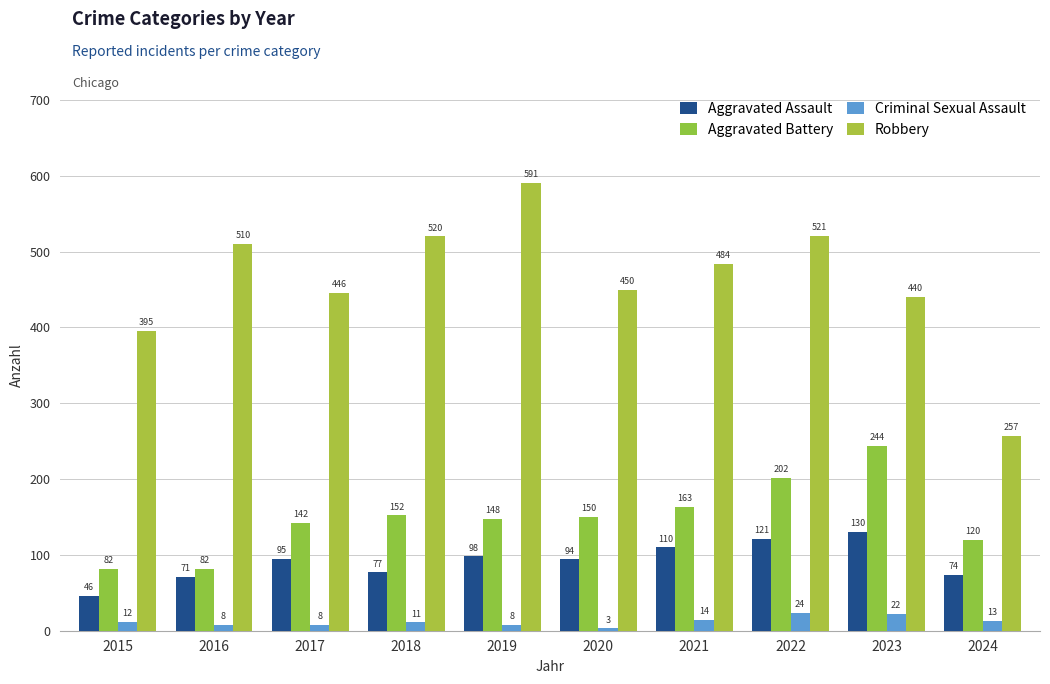

What is the difference between the highest and lowest values at 2024?

244